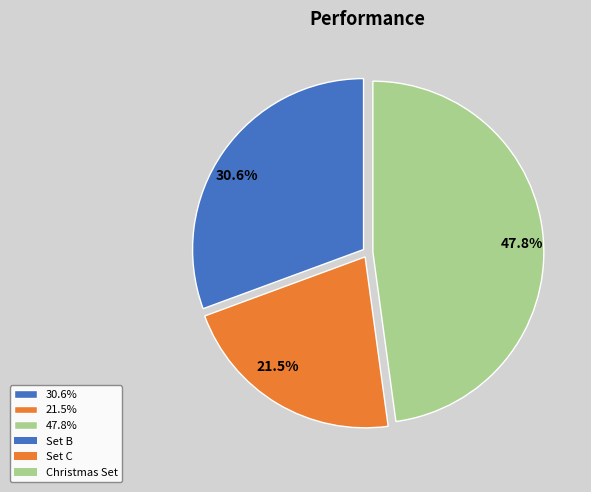

How much of the chart is everything except 30.6%?

69.4%